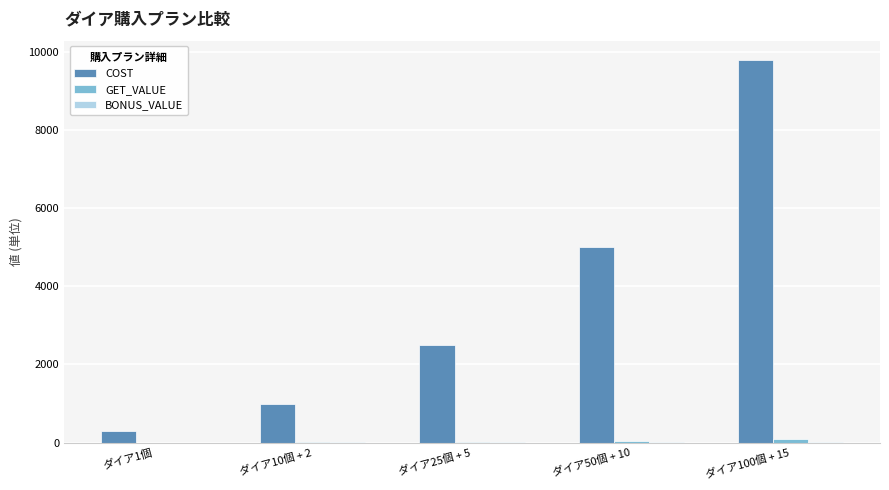

At which category is the sum across all series the highest?

ダイア100個 + 15